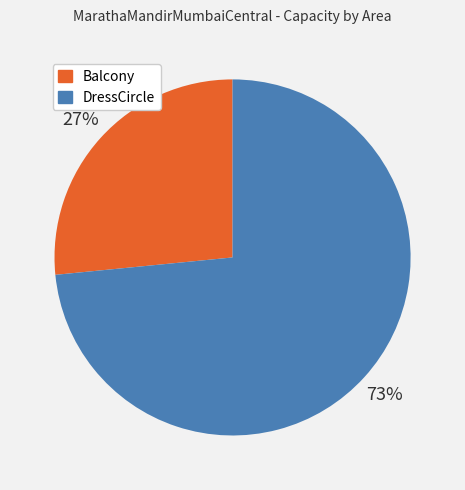

To the nearest percent, what is the average slice percentage?

50%